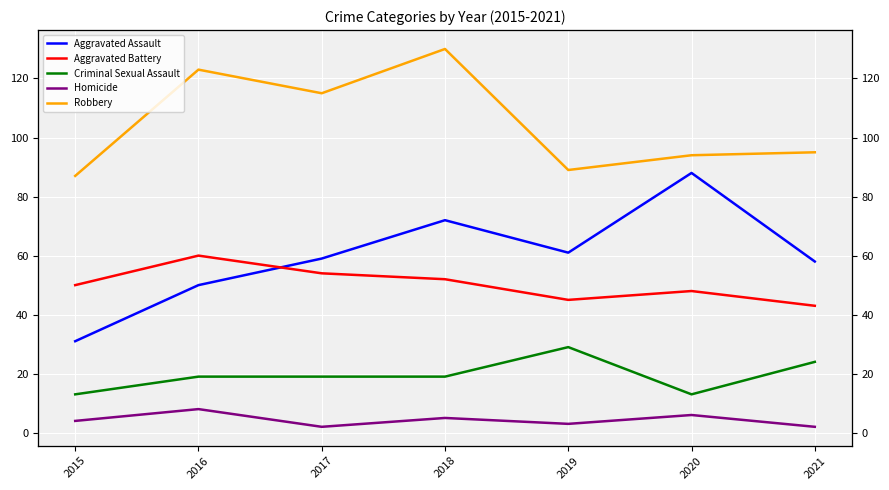

Read the Robbery value at 2016.

123